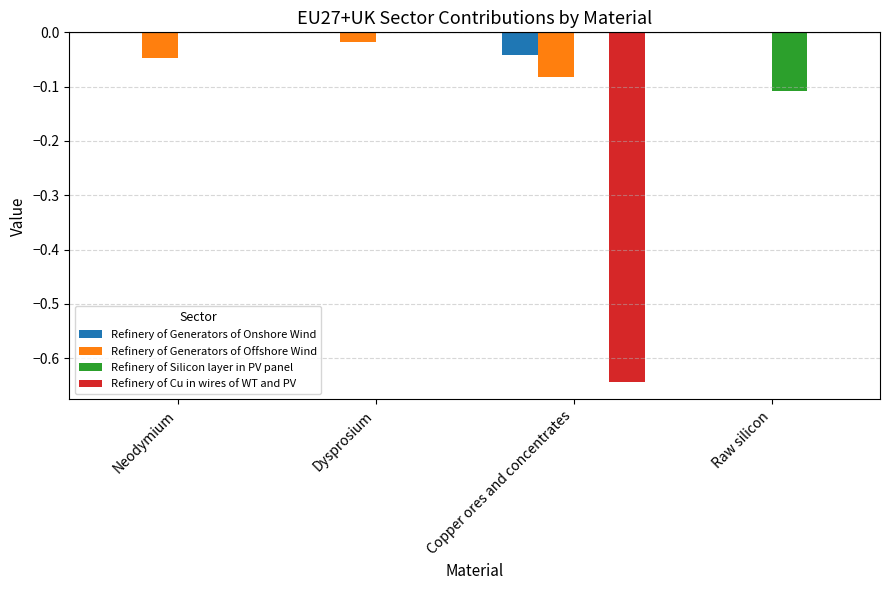

True or false: Refinery of Generators of Onshore Wind has a value of -0.0 at Copper ores and concentrates.

True